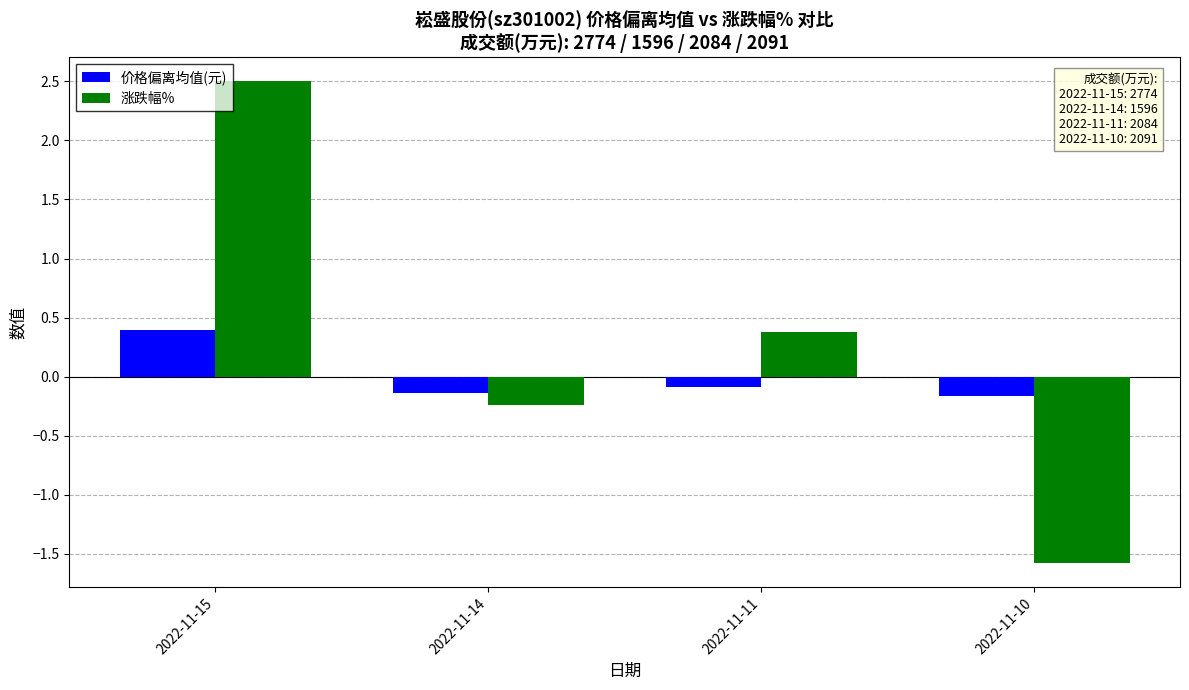

True or false: 价格偏离均值(元) has a value of -0.2 at 2022-11-10.

True